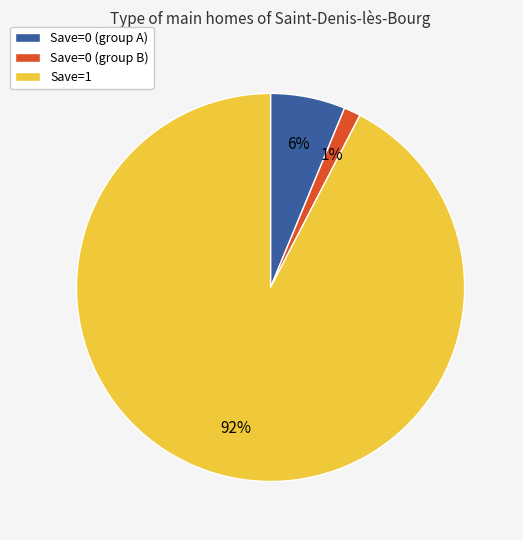

To the nearest percent, what percentage of the pie is Save=0 (group B)?

1%